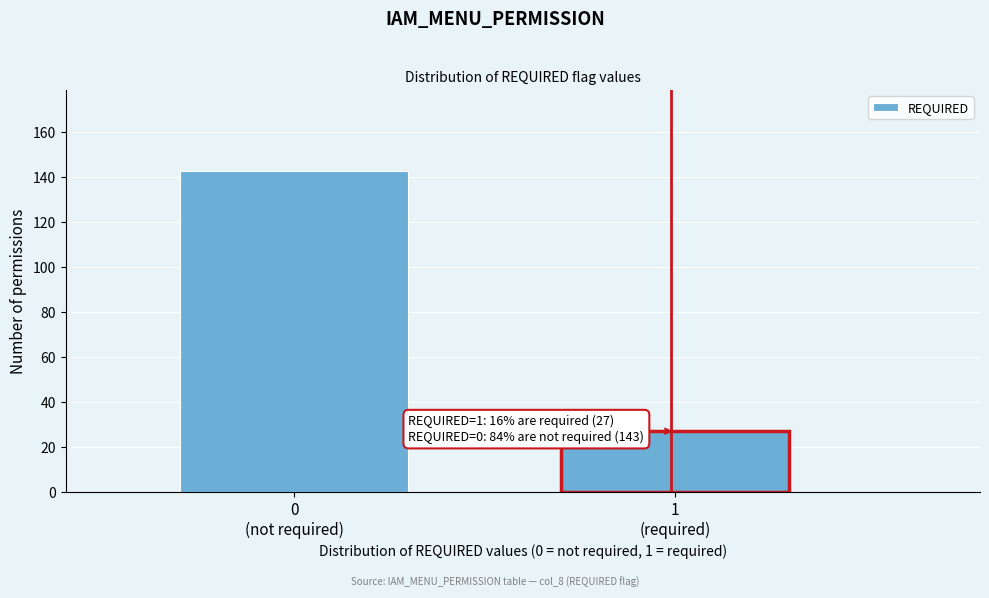

Reading left to right, list all the values displayed in this chart.

143	27